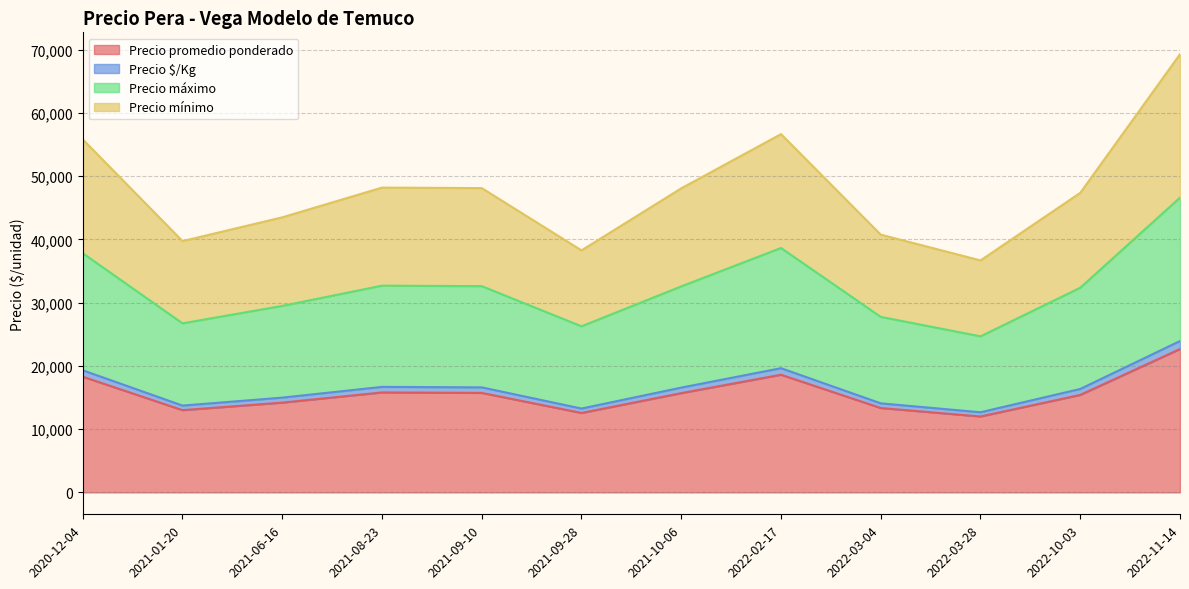

True or false: Precio mínimo and Precio $/Kg intersect in this chart.

False